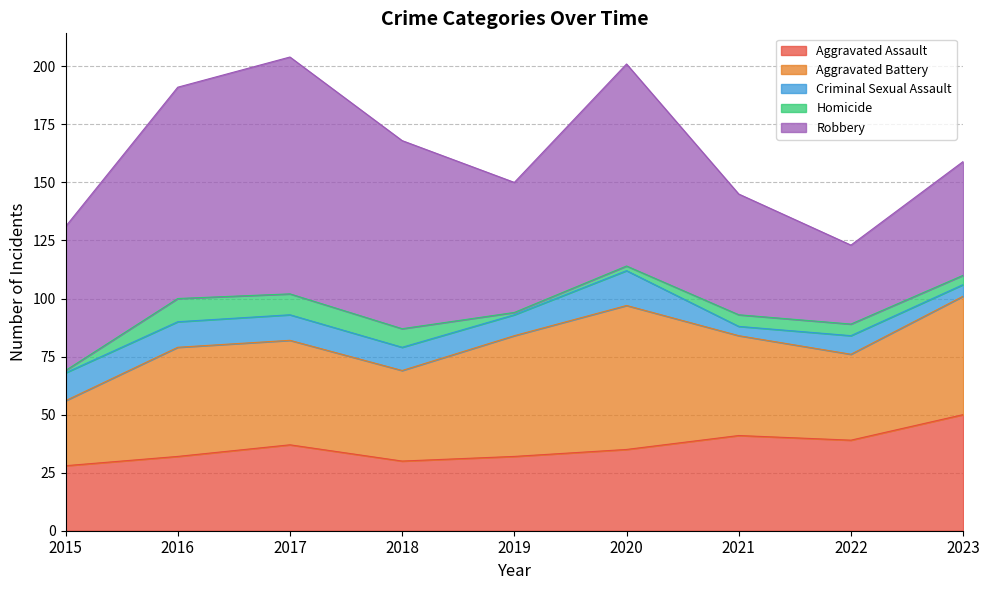

Between 2016 and 2017, which series saw the biggest shift?

Robbery